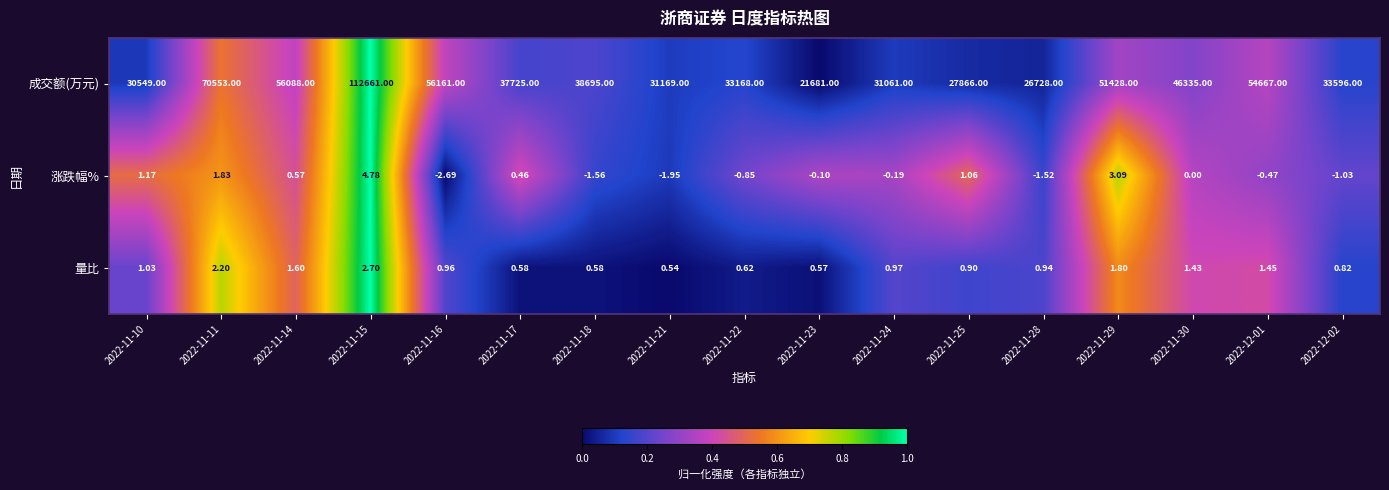

Which series changed the most between 2022-11-21 and 2022-11-29?

成交额(万元)